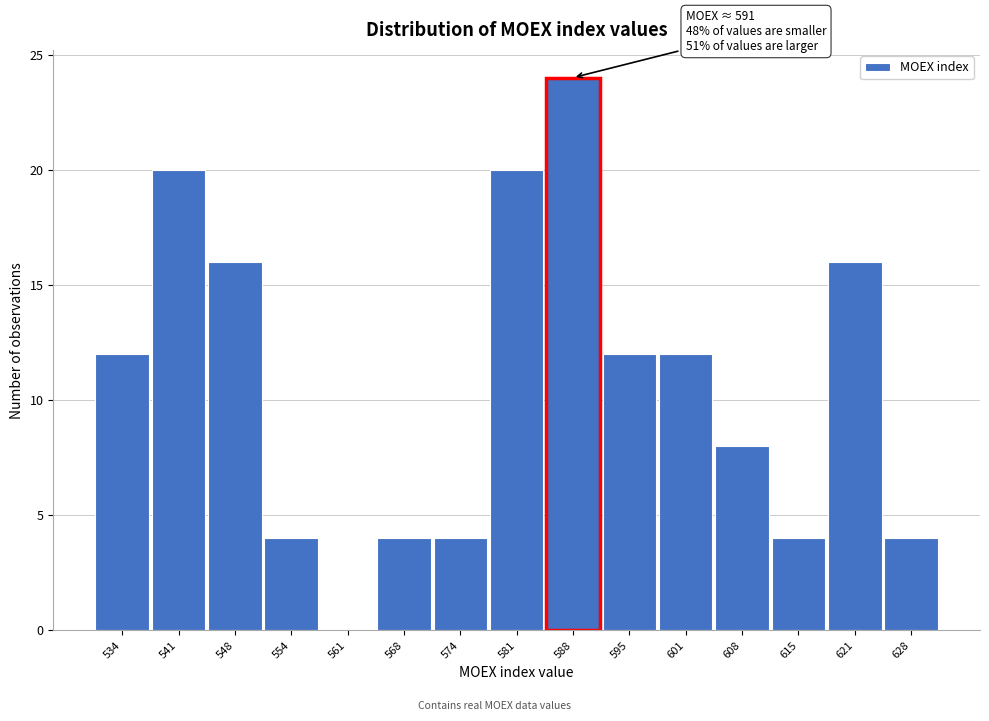

Reading left to right, what are all the values shown in this chart?

534=12	541=20	548=16	554=4	561=0	568=4	574=4	581=20	588=24	595=12	601=12	608=8	615=4	621=16	628=4